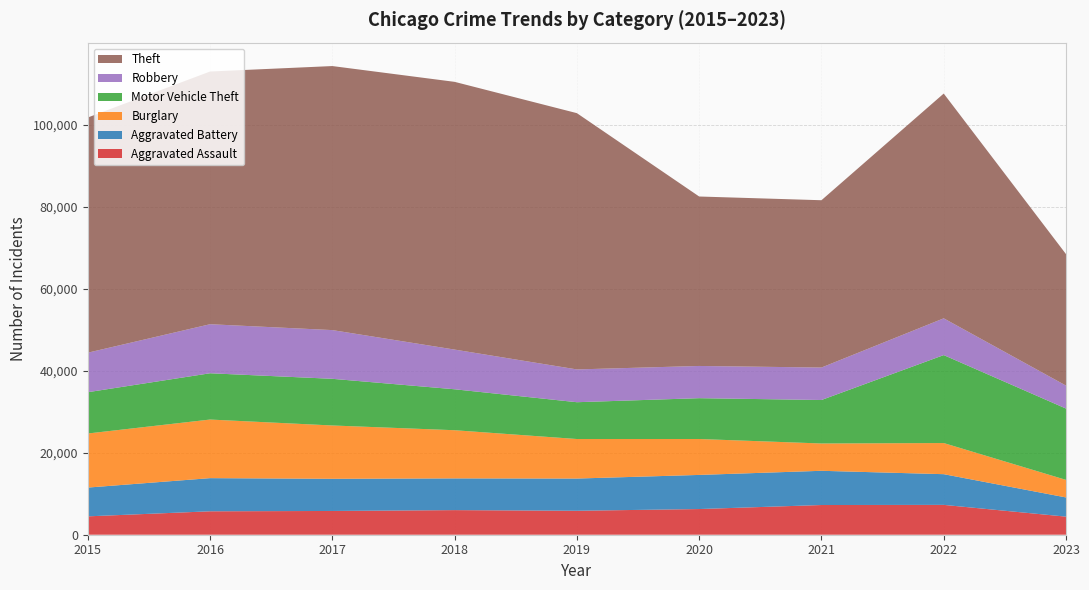

Reading left to right, list all the values displayed in this chart.

Aggravated Assault: 2015=4480	2016=5712	2017=5793	2018=6001	2019=5841	2020=6263	2021=7243	2022=7278	2023=4410
Aggravated Battery: 2015=7018	2016=8085	2017=7845	2018=7734	2019=7857	2020=8319	2021=8346	2022=7486	2023=4682
Burglary: 2015=13184	2016=14289	2017=13001	2018=11747	2019=9638	2020=8757	2021=6659	2022=7592	2023=4281
Motor Vehicle Theft: 2015=10068	2016=11286	2017=11380	2018=9985	2019=8977	2020=9959	2021=10602	2022=21447	2023=17391
Robbery: 2015=9638	2016=11960	2017=11880	2018=9680	2019=7994	2020=7855	2021=7918	2022=8965	2023=5600
Theft: 2015=57350	2016=61621	2017=64385	2018=65286	2019=62491	2020=41321	2021=40797	2022=54810	2023=32063